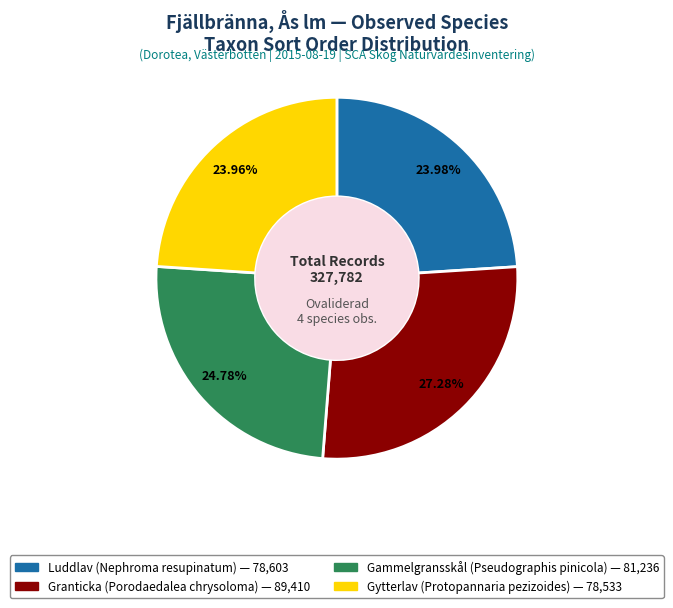

Approximately how many times larger is the value at Luddlav (Nephroma resupinatum) compared to Gytterlav (Protopannaria pezizoides)?

1.0